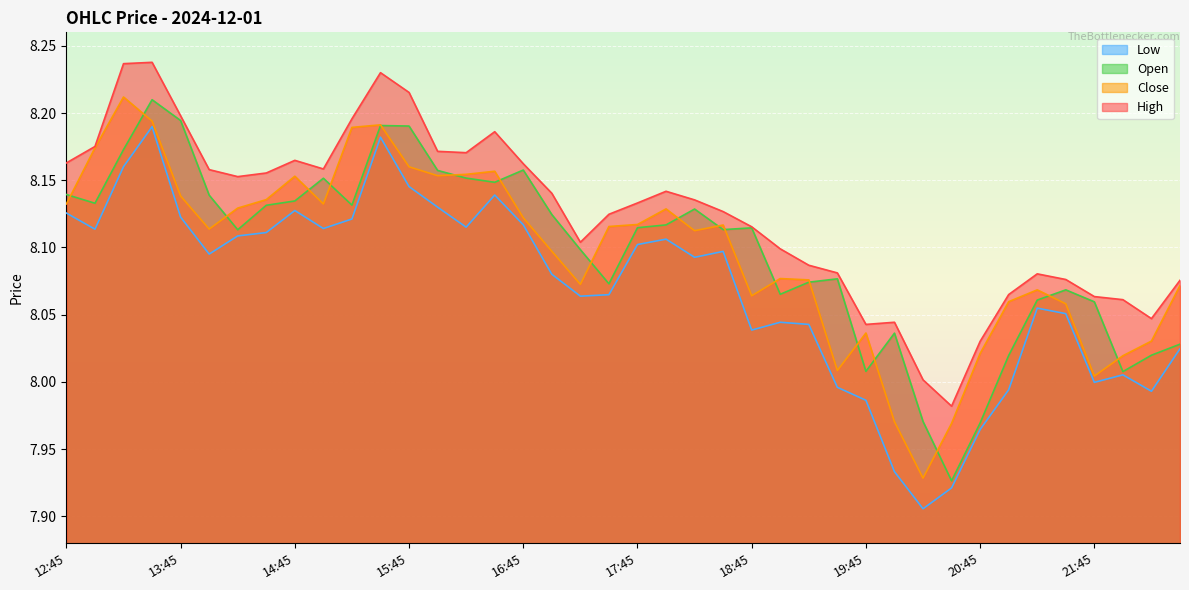

List the series in order of their peak value, highest first.

High, Close, Open, Low